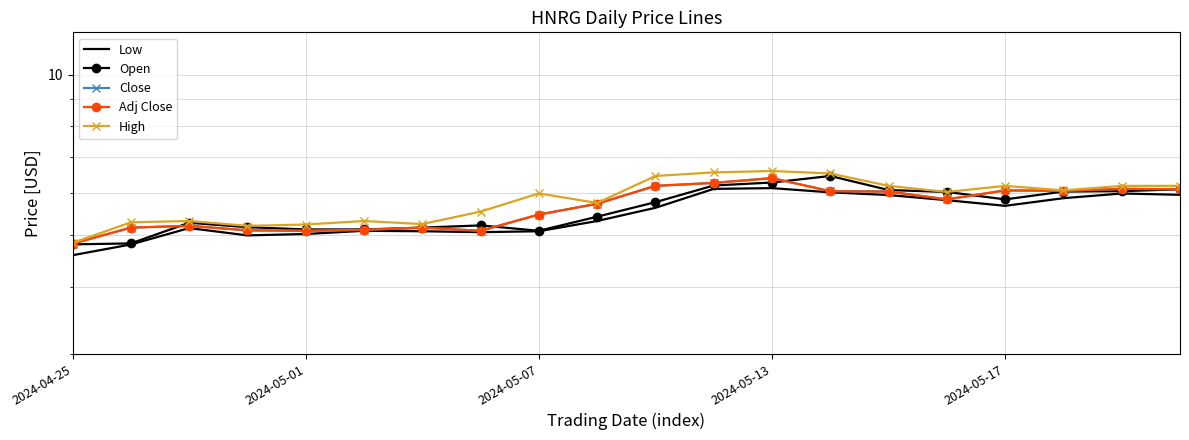

What is the label of the 20th point from the right?

2024-04-25